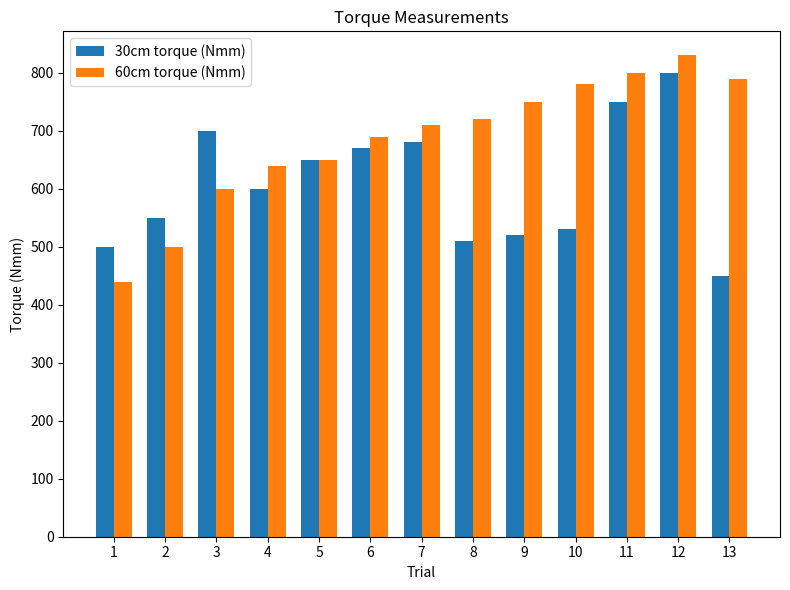

Reading left to right, transcribe all the data shown in this chart.

30cm torque (Nmm): 500	550	700	600	650	670	680	510	520	530	750	800	450
60cm torque (Nmm): 440	500	600	640	650	690	710	720	750	780	800	830	790